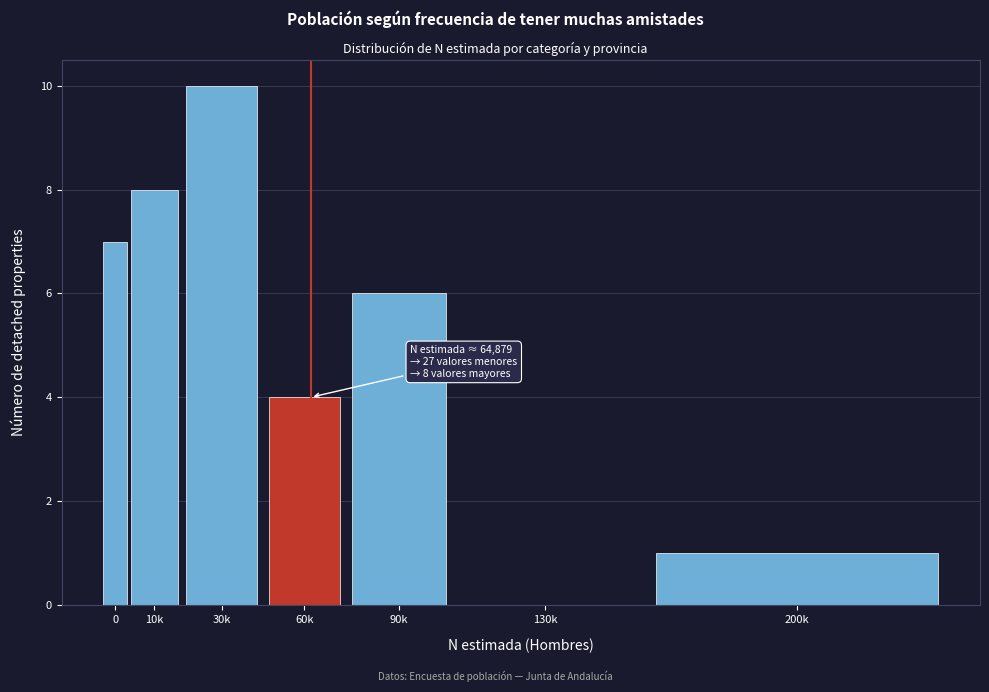

Reading right to left, transcribe all the data shown in this chart.

200k=1	130k=0	90k=6	60k=4	30k=10	10k=8	0=7